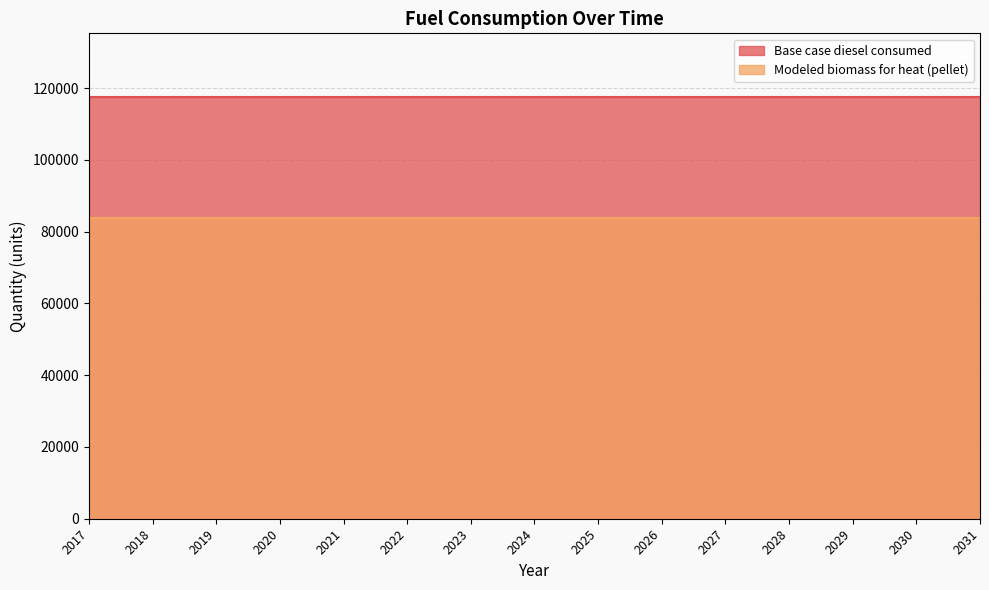

True or false: Base case diesel consumed and Modeled biomass for heat (pellet) intersect in this chart.

False